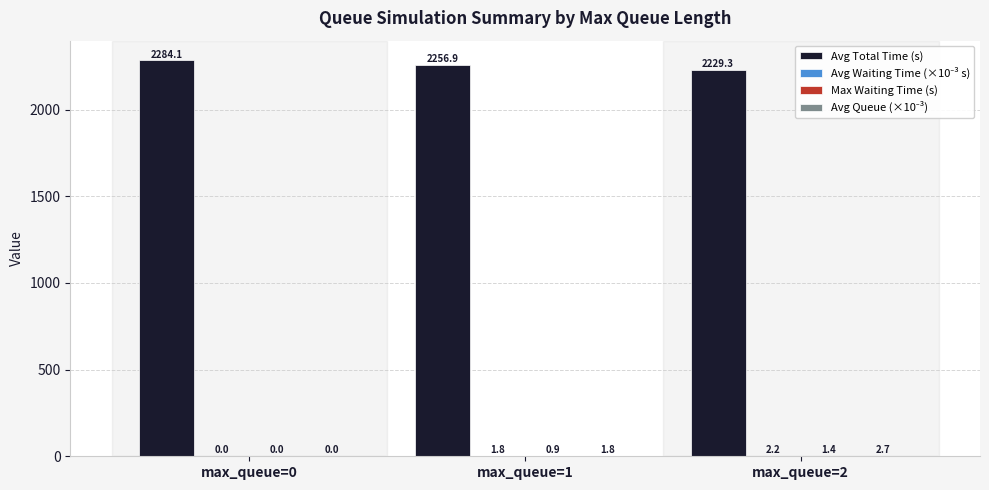

The Avg Total Time (s) series shows 644.7 at max_queue=2. True or false?

False